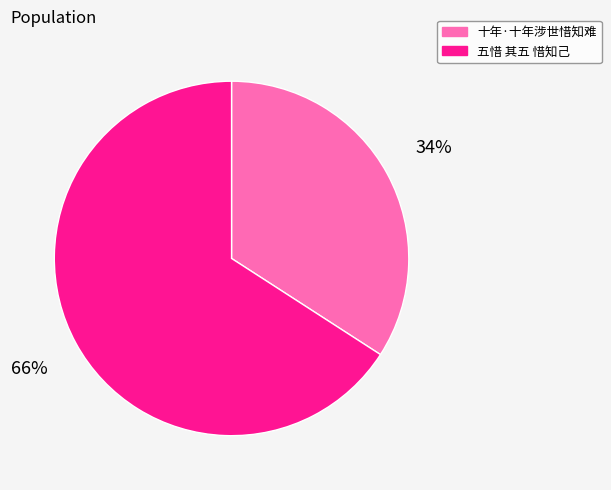

Is it true that 五惜 其五 惜知己 is 56% of the pie?

False